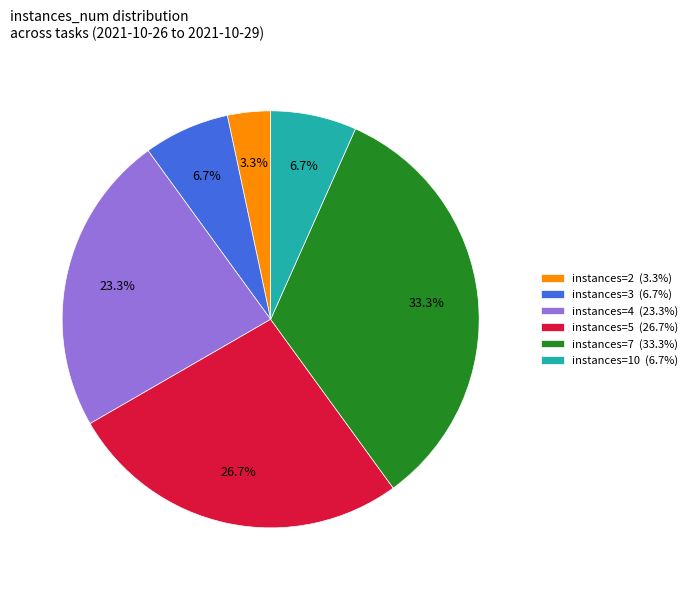

How many segments does this pie chart have?

6